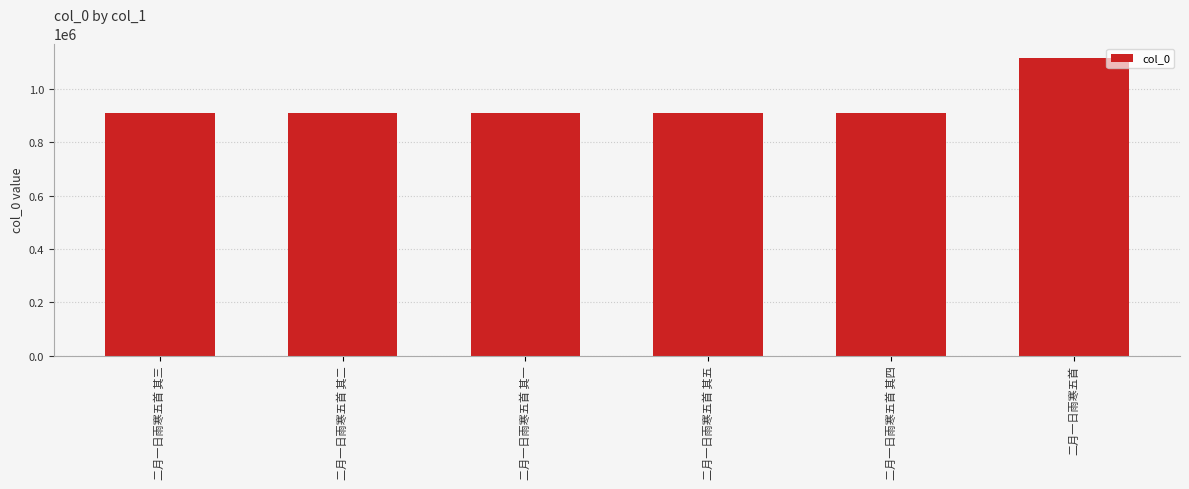

How many series are shown in this chart?

1